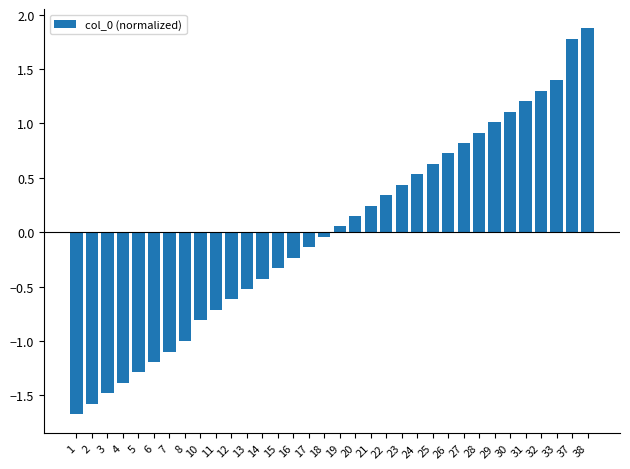

What is the value of the 29th bar from the left?

1.1